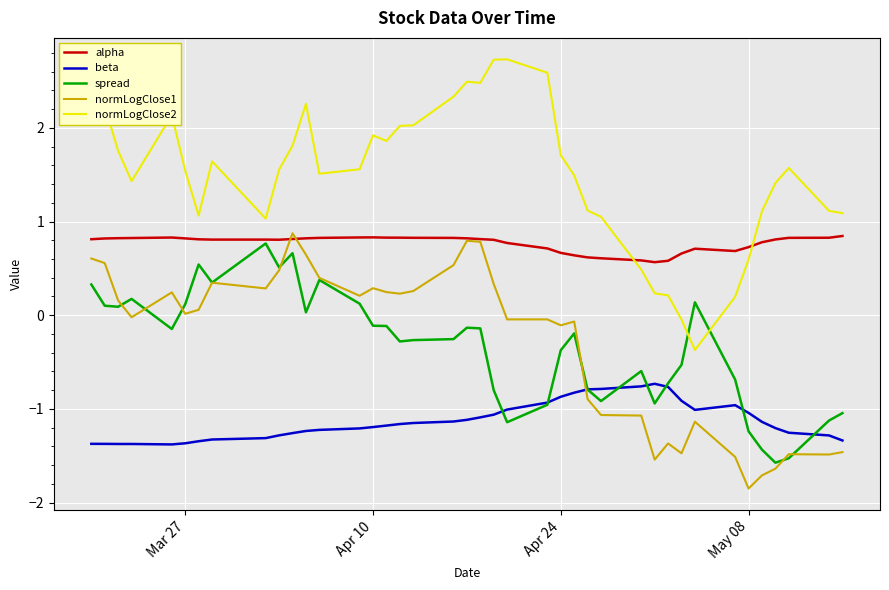

What is the minimum value shown in the chart?

-1.8